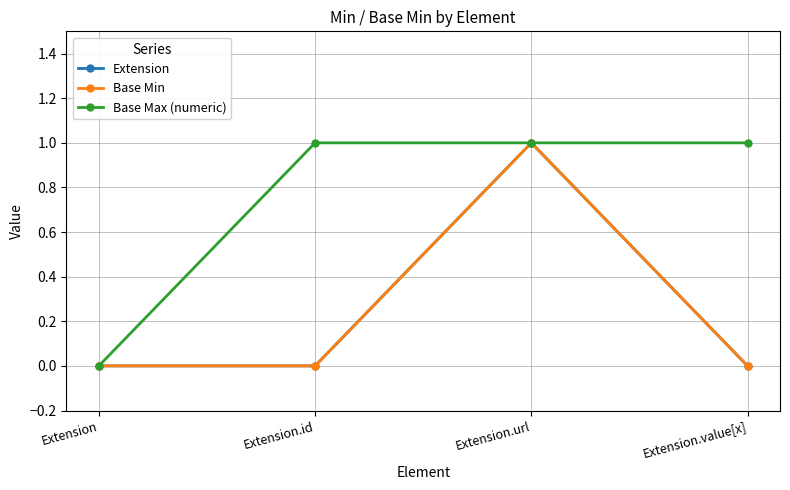

Which series has the largest total across all categories?

Base Max (numeric)